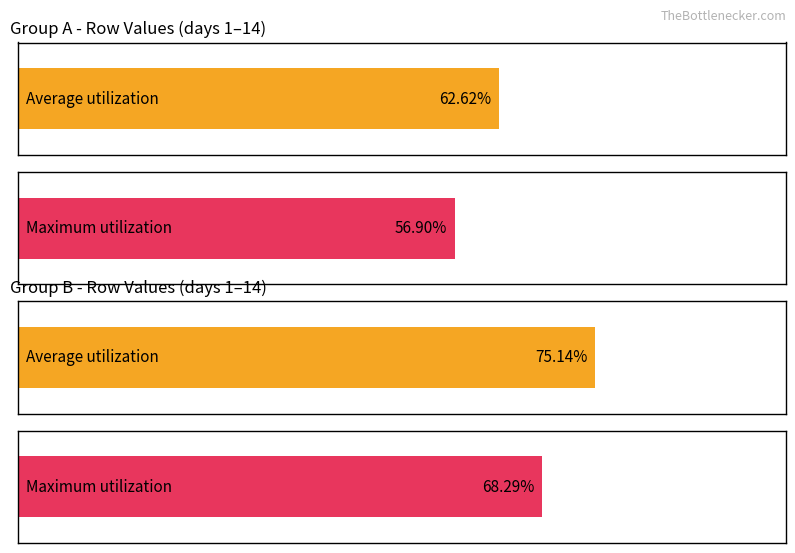

What are all the series names shown in the legend?

Average utilization, Maximum utilization